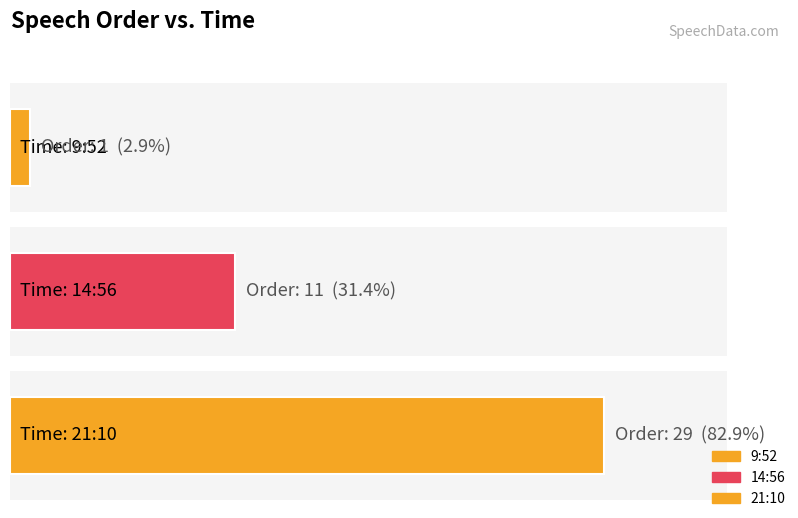

What is the difference between the maximum and minimum values?

28